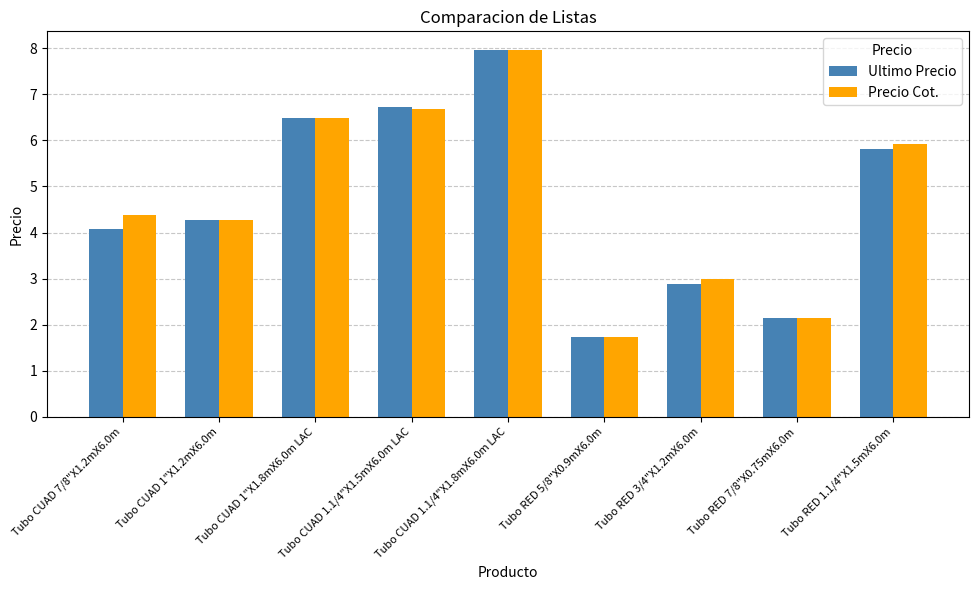

Where is Precio Cot. nearest to the value 4?

Tubo CUAD 1"X1.2mX6.0m